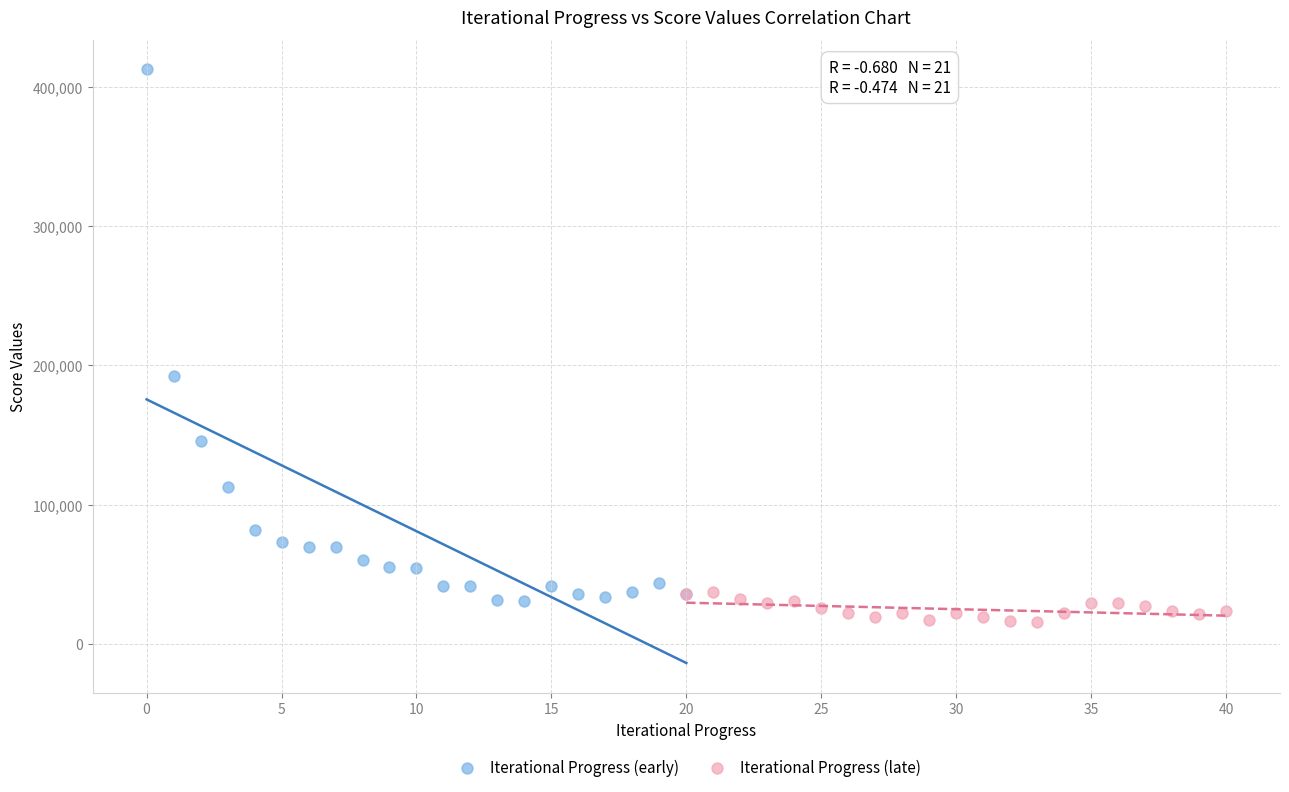

Which series has the widest spread of Y values?

Iterational Progress (early)